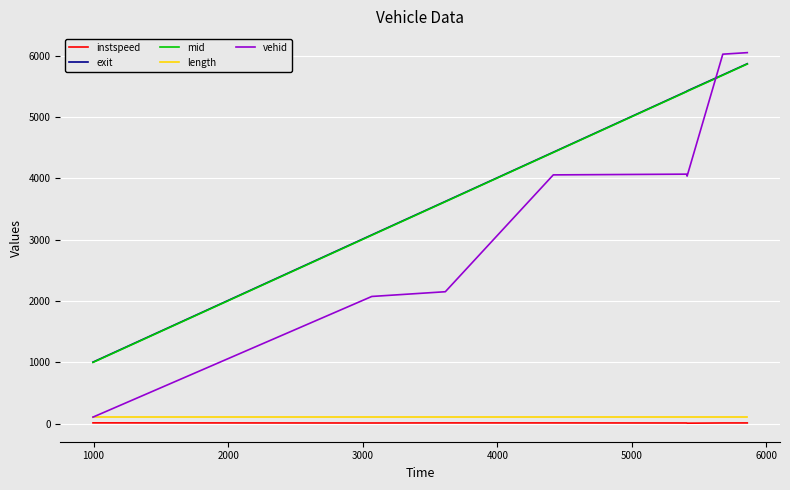

What is the average value of the vehid series?

3569.9